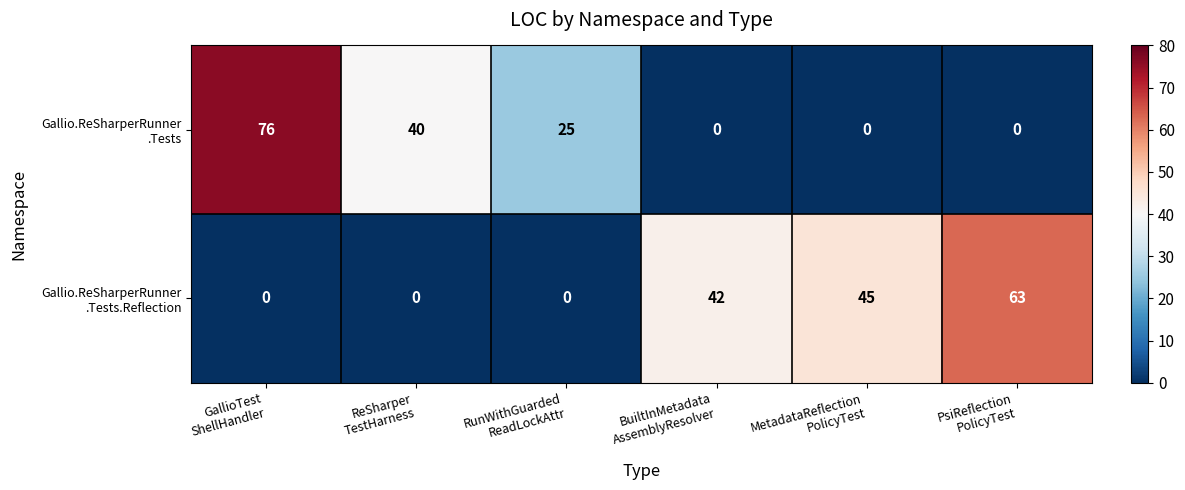

What is the maximum value shown in the chart?

76